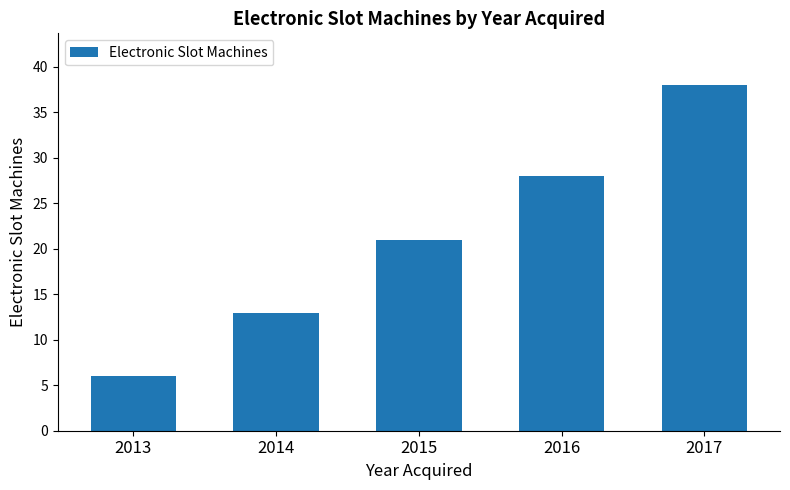

What is the ratio of the value at 2017 to the value at 2016?

1.4